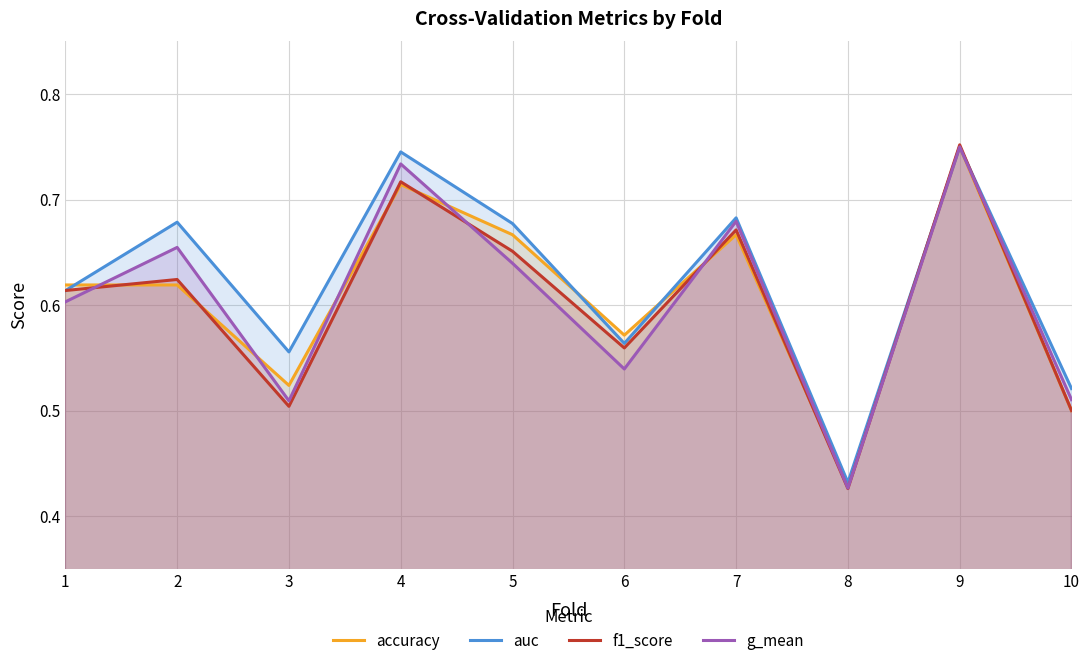

Reading left to right, what are all the values shown in this chart?

accuracy: 0.6	0.6	0.5	0.7	0.7	0.6	0.7	0.4	0.8	0.5
auc: 0.6	0.7	0.6	0.7	0.7	0.6	0.7	0.4	0.8	0.5
f1_score: 0.6	0.6	0.5	0.7	0.7	0.6	0.7	0.4	0.8	0.5
g_mean: 0.6	0.7	0.5	0.7	0.6	0.5	0.7	0.4	0.8	0.5